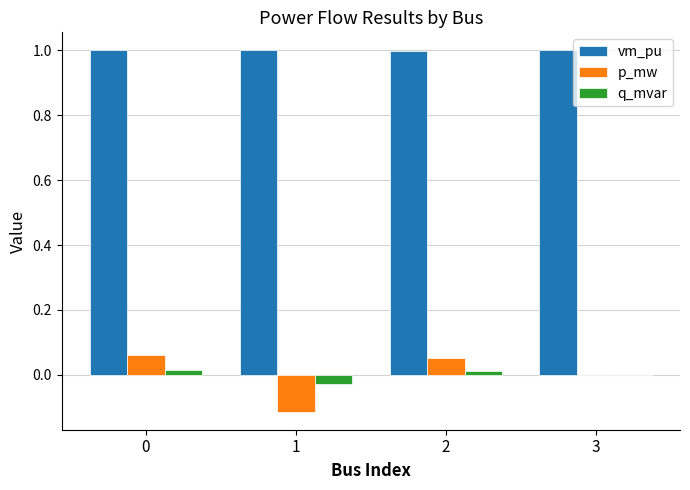

Which series has the largest total across all categories?

vm_pu